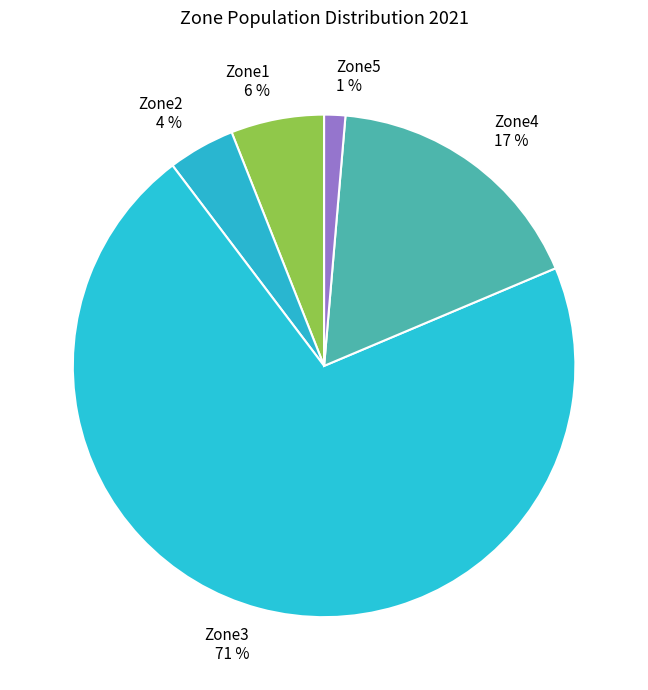

Do Zone4 and Zone1 together represent more than half of the pie?

No